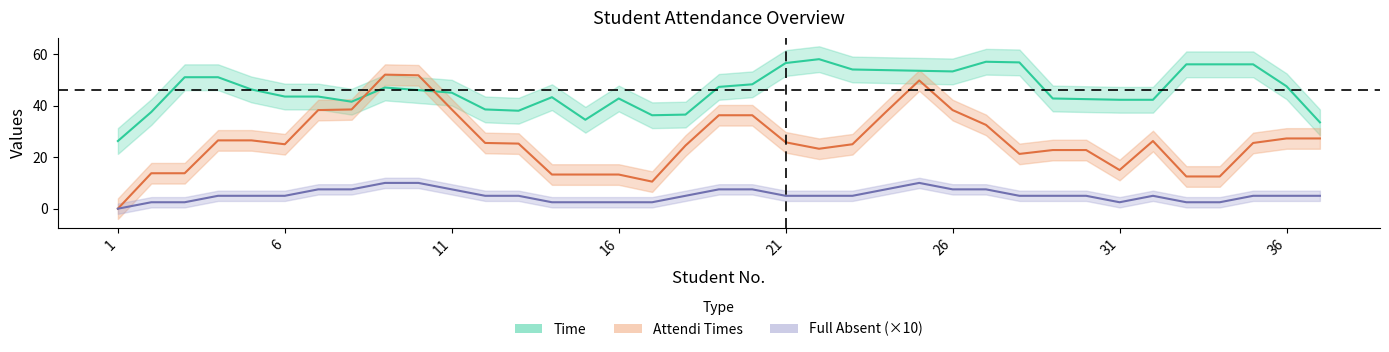

The Attendi Times series shows 21 at 35. True or false?

False